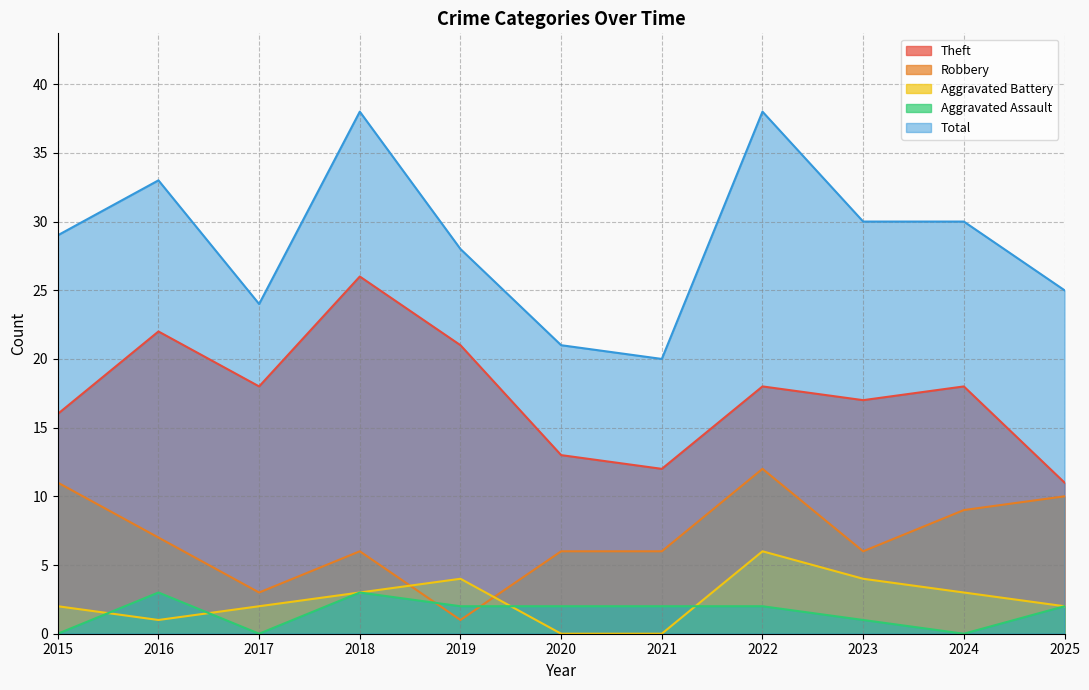

What is the sum of all Total values?

316